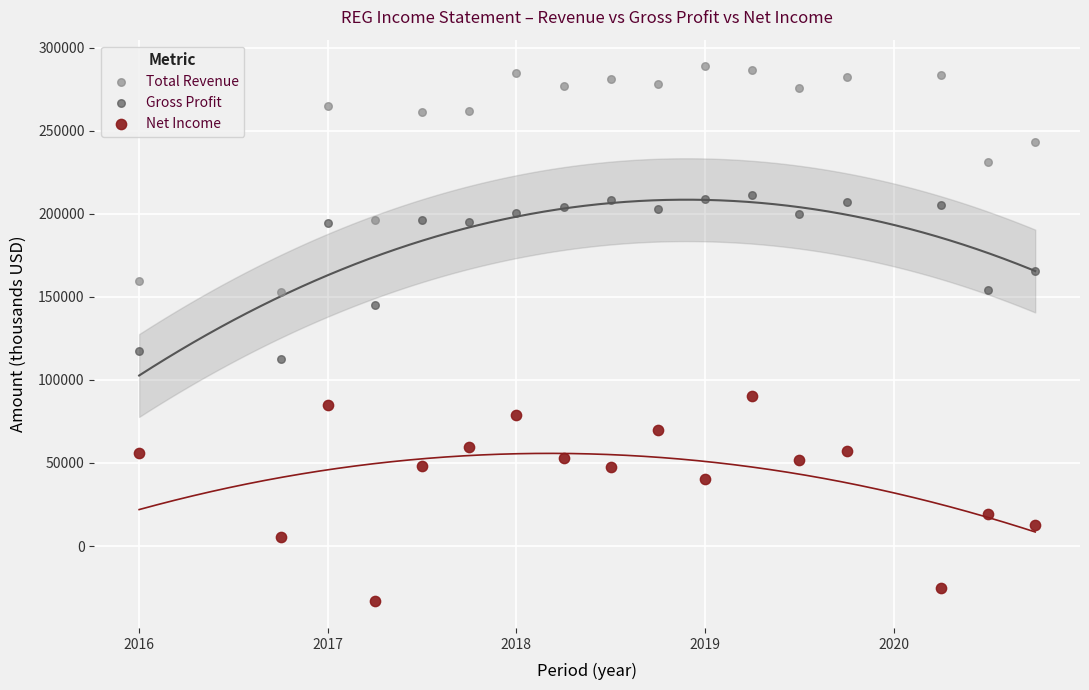

Which series reaches the maximum Y coordinate?

Total Revenue